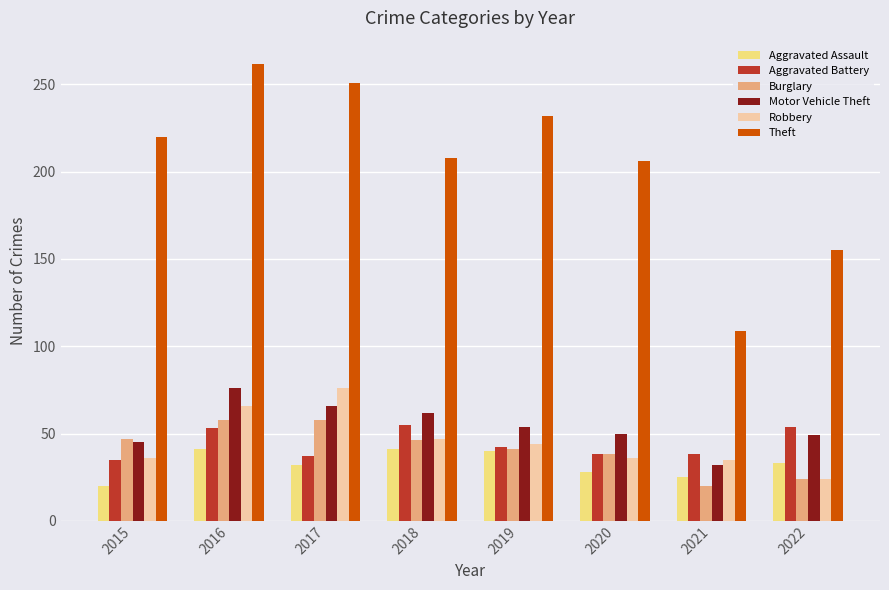

The Theft series shows 105 at 2017. True or false?

False